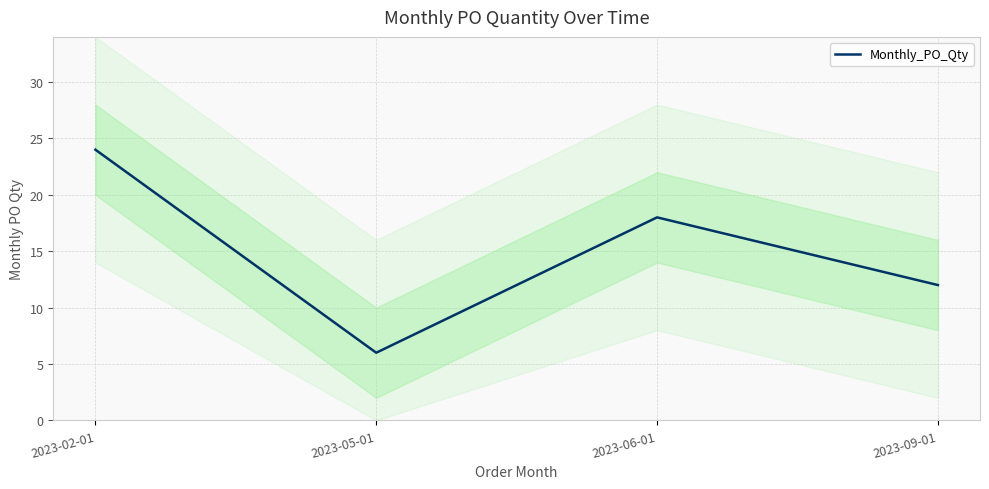

At which label is the value closest to 15?

2023-06-01